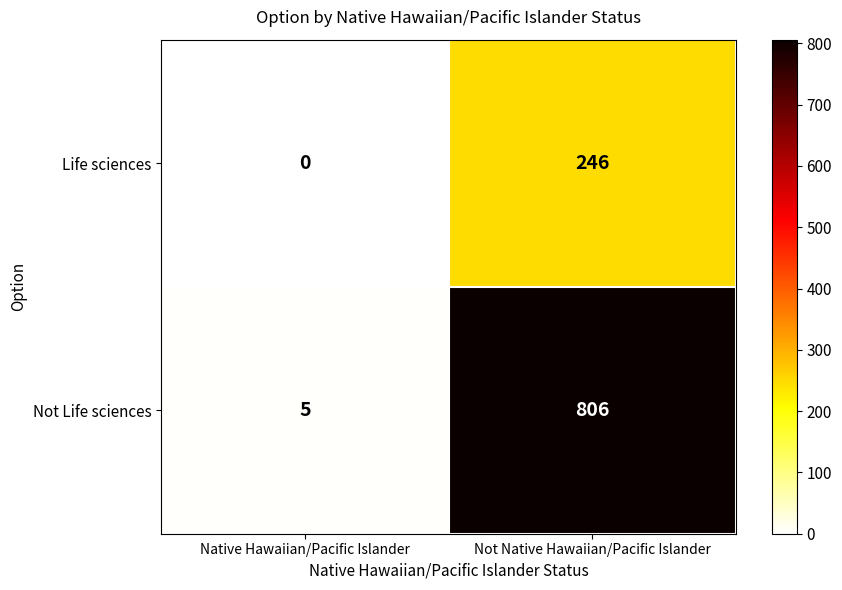

Is it true that Not Life sciences equals 1304 at Not Native Hawaiian/Pacific Islander?

False